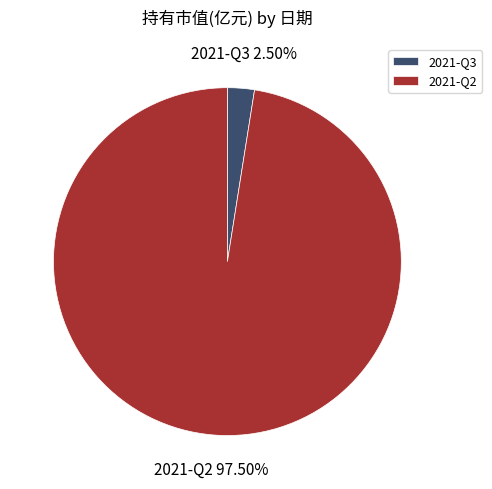

Which has a higher value, 2021-Q2 or 2021-Q3?

2021-Q2